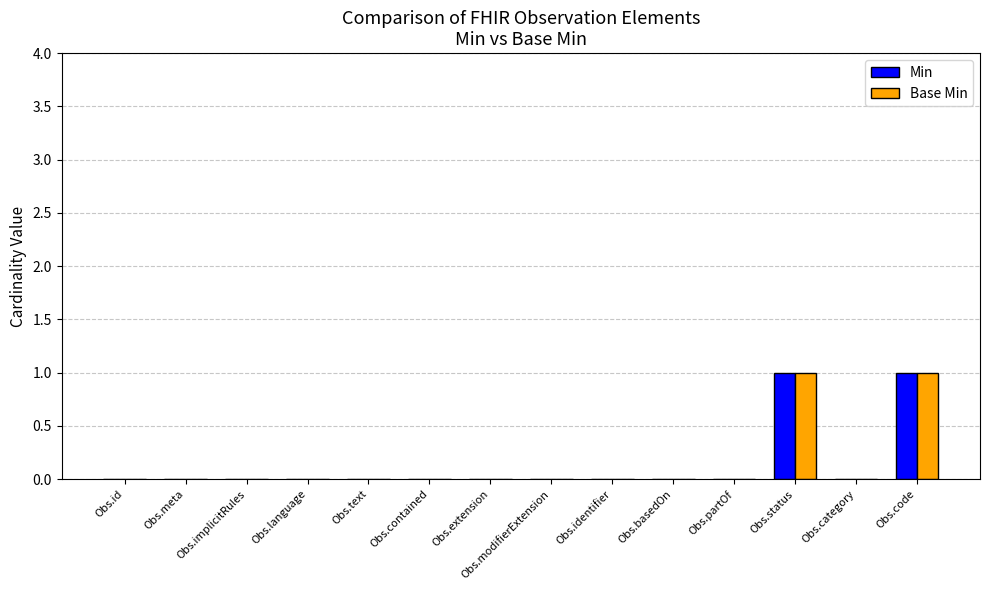

Reading right to left, extract all data points from this chart.

Min: Obs.code=1	Obs.category=0	Obs.status=1	Obs.partOf=0	Obs.basedOn=0	Obs.identifier=0	Obs.modifierExtension=0	Obs.extension=0	Obs.contained=0	Obs.text=0	Obs.language=0	Obs.implicitRules=0	Obs.meta=0	Obs.id=0
Base Min: Obs.code=1	Obs.category=0	Obs.status=1	Obs.partOf=0	Obs.basedOn=0	Obs.identifier=0	Obs.modifierExtension=0	Obs.extension=0	Obs.contained=0	Obs.text=0	Obs.language=0	Obs.implicitRules=0	Obs.meta=0	Obs.id=0